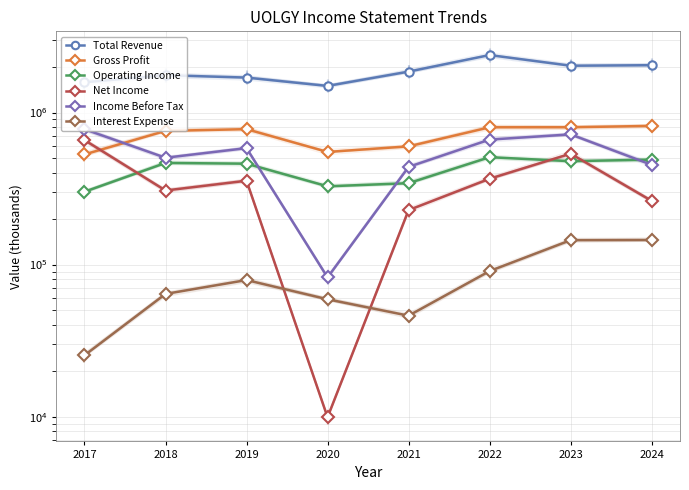

At which category is the sum across all series the highest?

2022